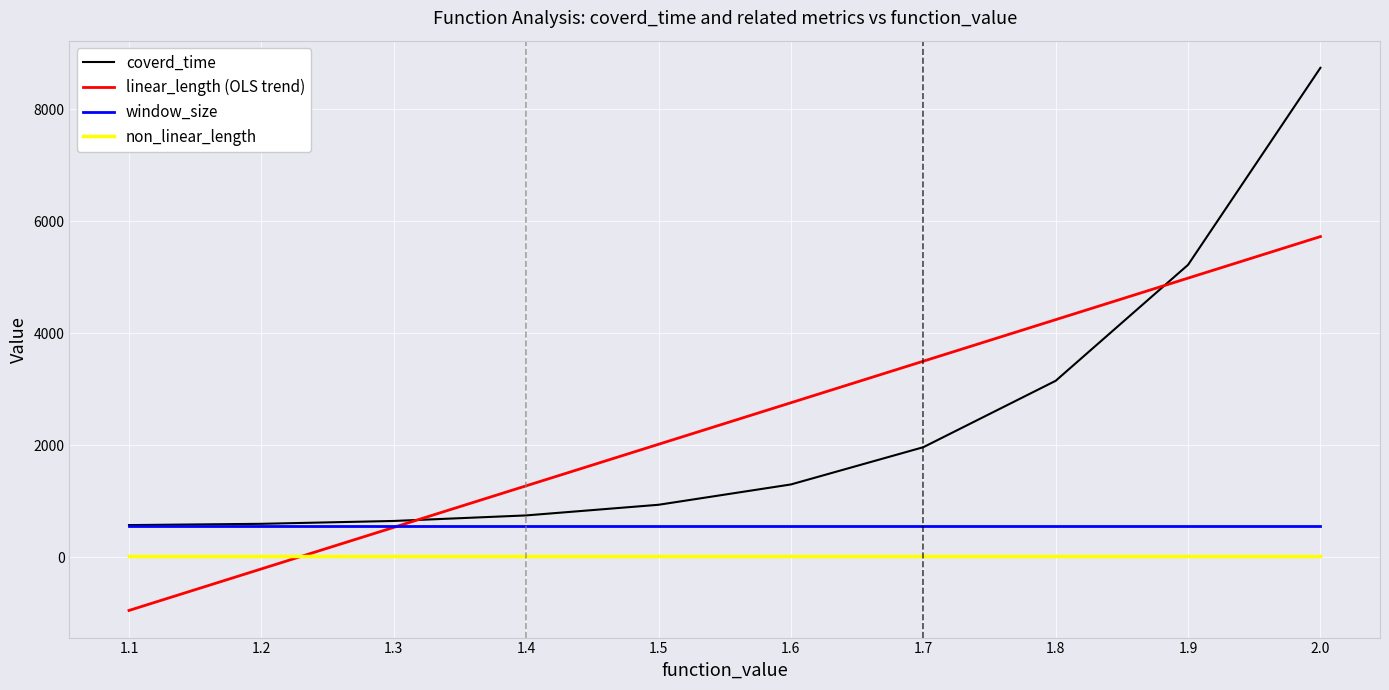

Is this an area chart (filled region under the line)?

No